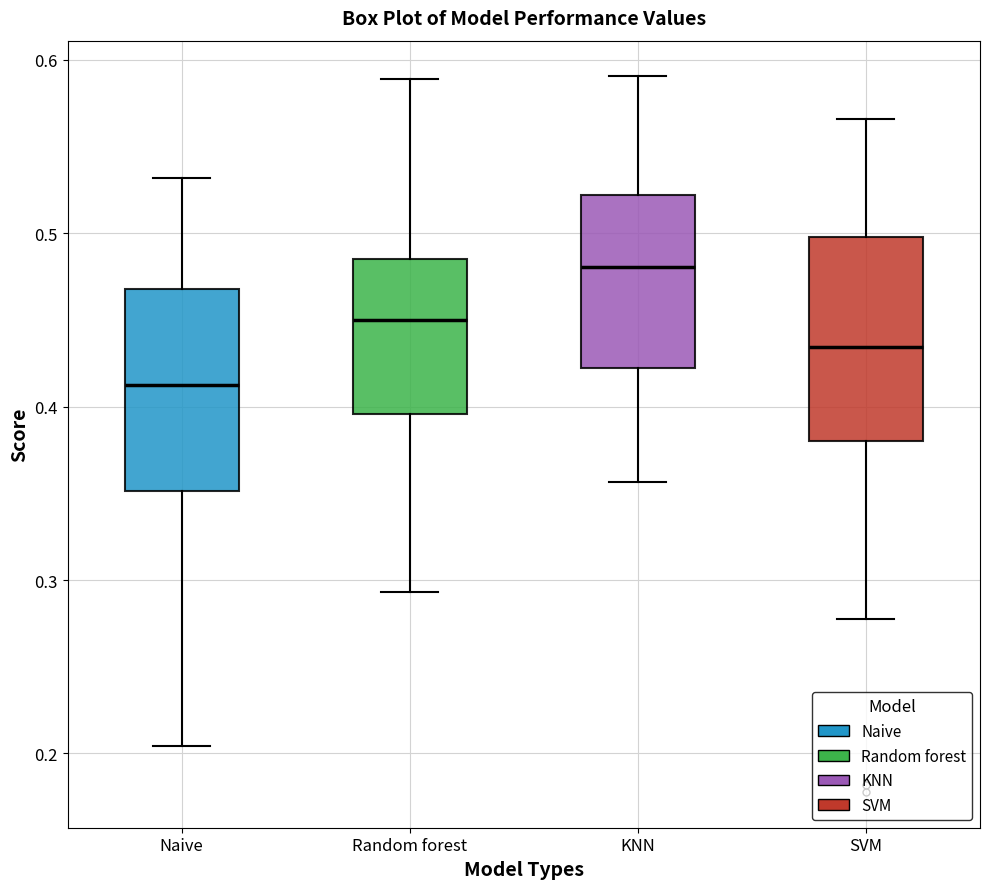

Reading left to right, transcribe this box plot: for each box, give where its median line is, the range the box spans, and where its two whiskers end, as read against the y-axis. The values are not printed on the chart, so give them approximately, as read against the axis.

Naive: median 0.41, box 0.35 to 0.47, whiskers 0.20 to 0.53
Random forest: median 0.45, box 0.40 to 0.49, whiskers 0.29 to 0.59
KNN: median 0.48, box 0.42 to 0.52, whiskers 0.36 to 0.59
SVM: median 0.43, box 0.38 to 0.50, whiskers 0.28 to 0.57